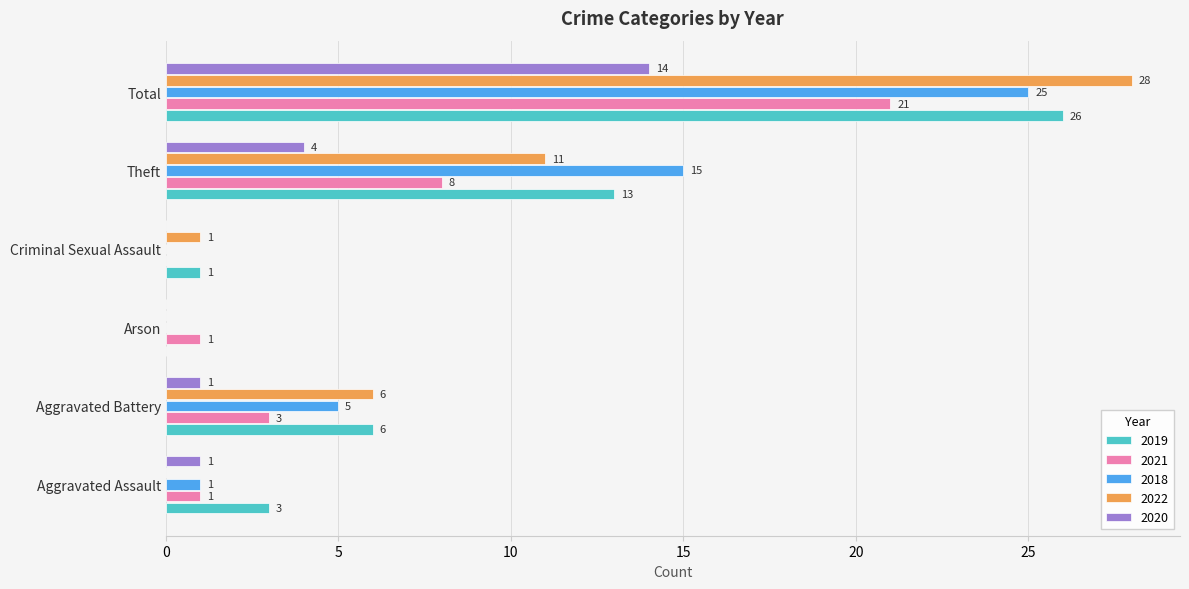

At which label is 2022 closest to 14?

Theft